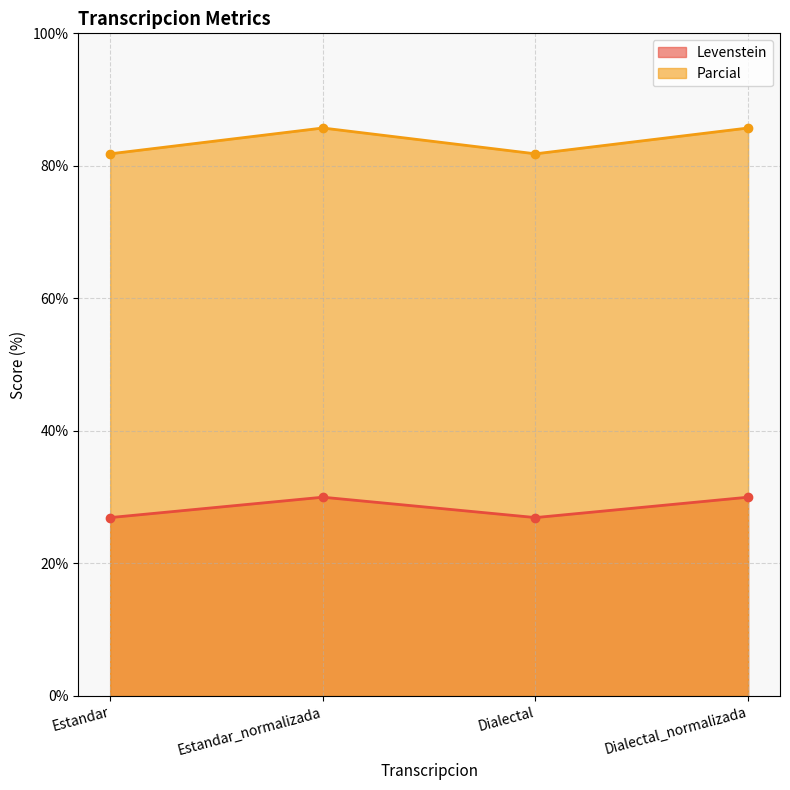

Rank the series by their average value, from highest to lowest.

Parcial, Levenstein